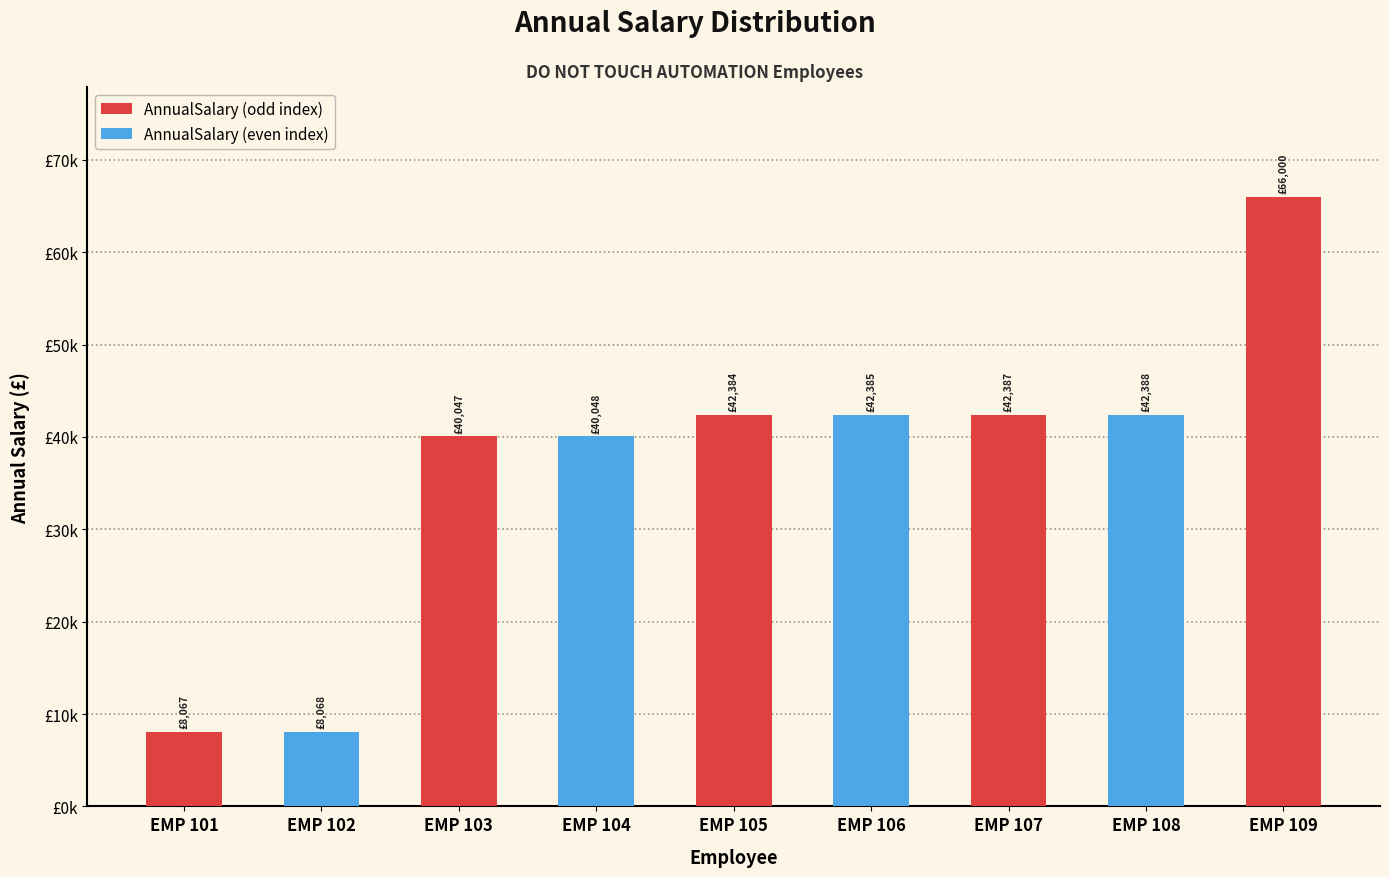

What is the difference between the second highest and minimum values?

34320.1